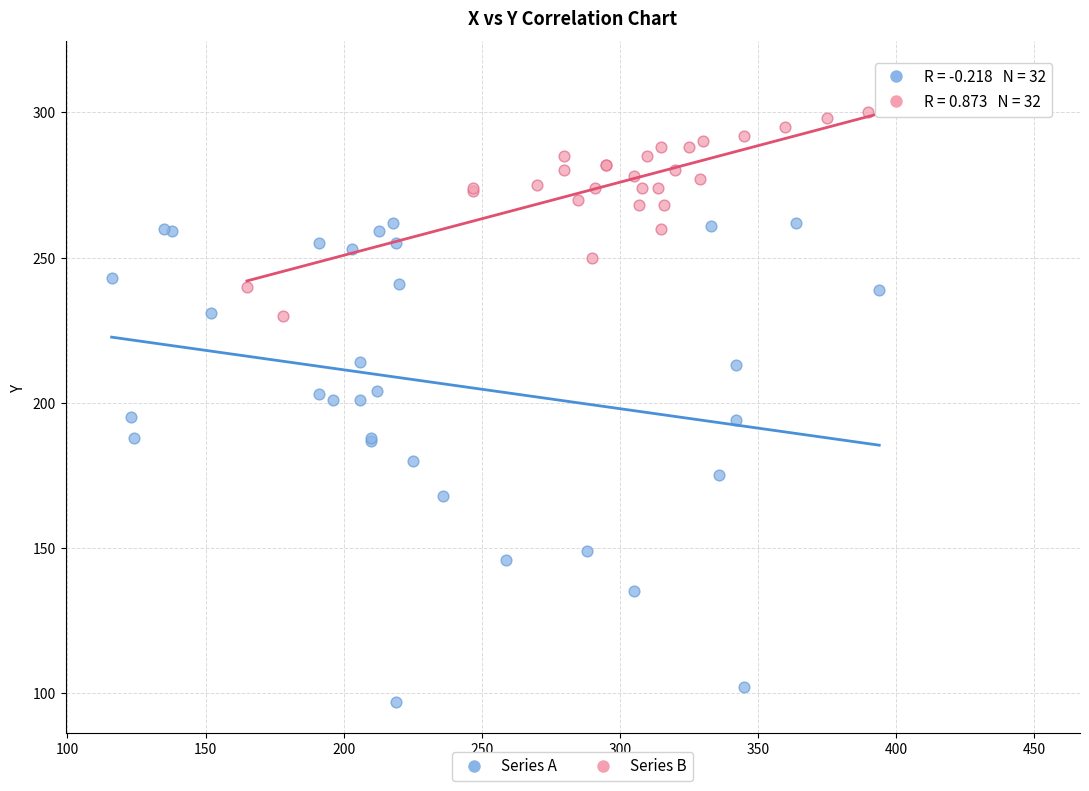

Which series contains the highest Y value?

Series B